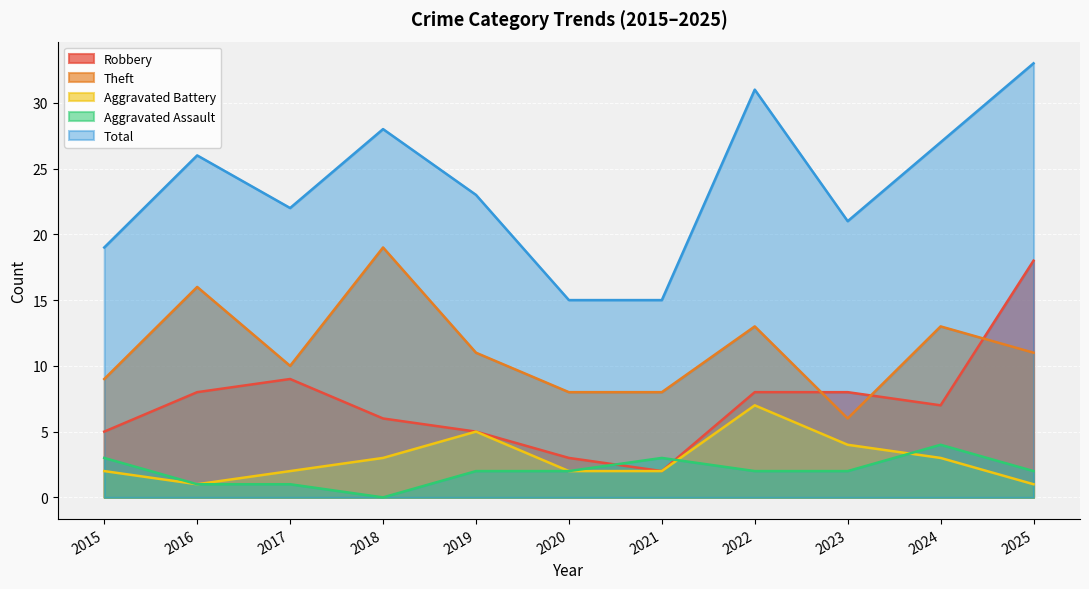

Reading left to right, transcribe all the data shown in this chart.

Robbery: 2015=5	2016=8	2017=9	2018=6	2019=5	2020=3	2021=2	2022=8	2023=8	2024=7	2025=18
Theft: 2015=9	2016=16	2017=10	2018=19	2019=11	2020=8	2021=8	2022=13	2023=6	2024=13	2025=11
Aggravated Battery: 2015=2	2016=1	2017=2	2018=3	2019=5	2020=2	2021=2	2022=7	2023=4	2024=3	2025=1
Aggravated Assault: 2015=3	2016=1	2017=1	2018=0	2019=2	2020=2	2021=3	2022=2	2023=2	2024=4	2025=2
Total: 2015=19	2016=26	2017=22	2018=28	2019=23	2020=15	2021=15	2022=31	2023=21	2024=27	2025=33